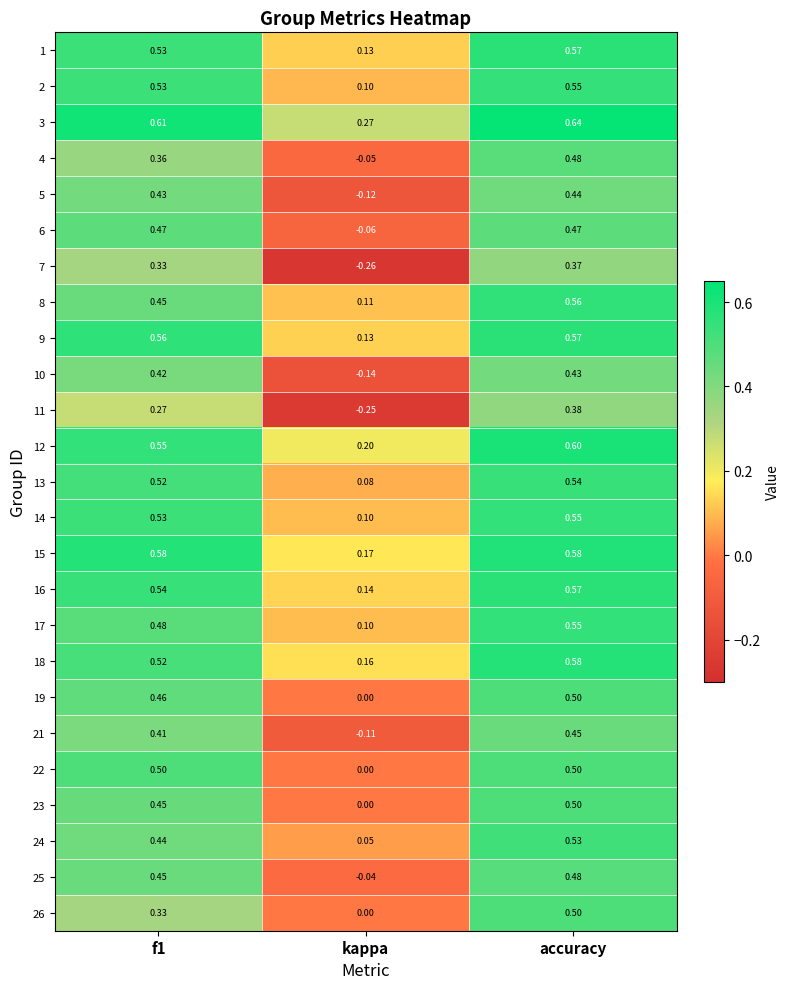

Which label corresponds to the smallest value in the chart?

kappa